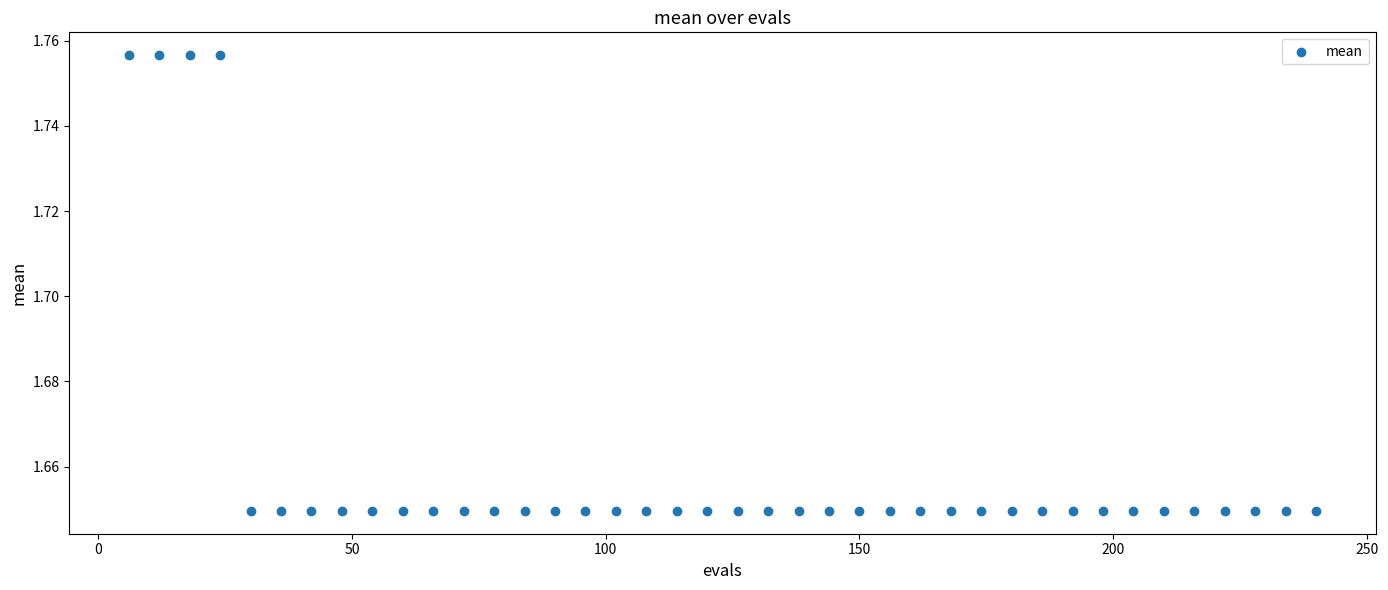

What is the range of X values (max minus min)?

234.0